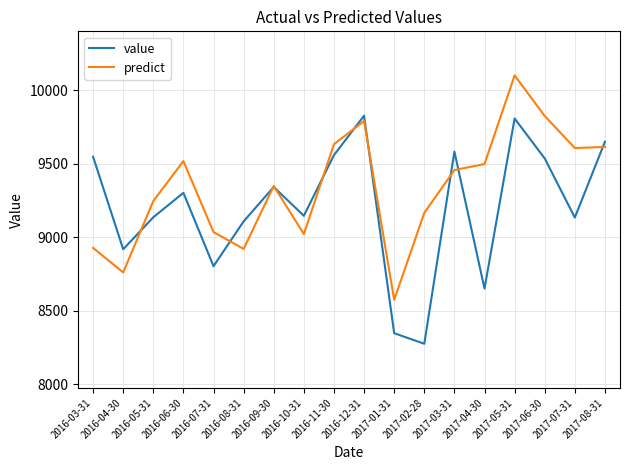

The value of predict at 2016-04-30 is 8761.4. True or false?

True